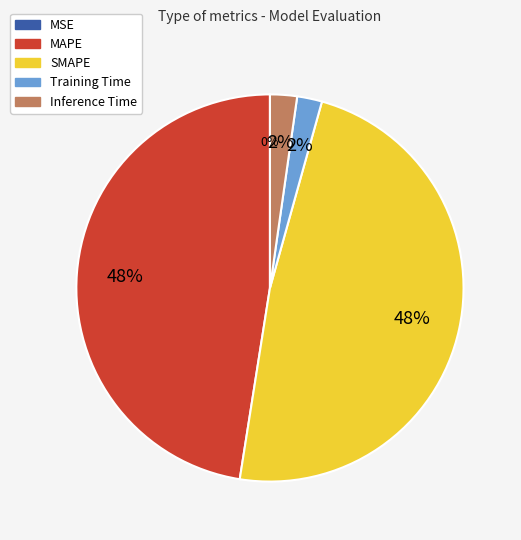

Is it true that Training Time is 2% of the pie?

True